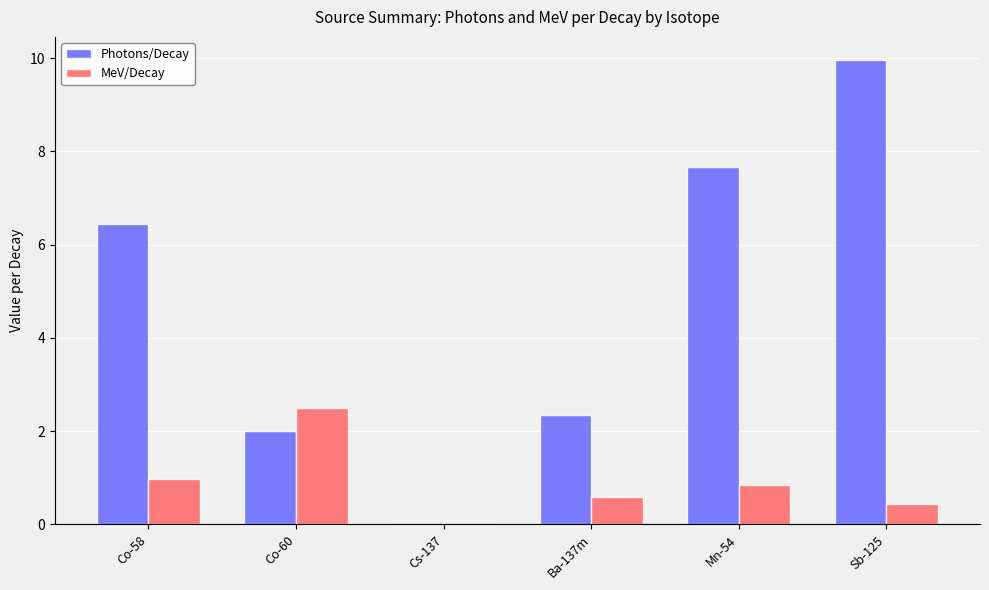

Which series has the widest spread of values?

Photons/Decay